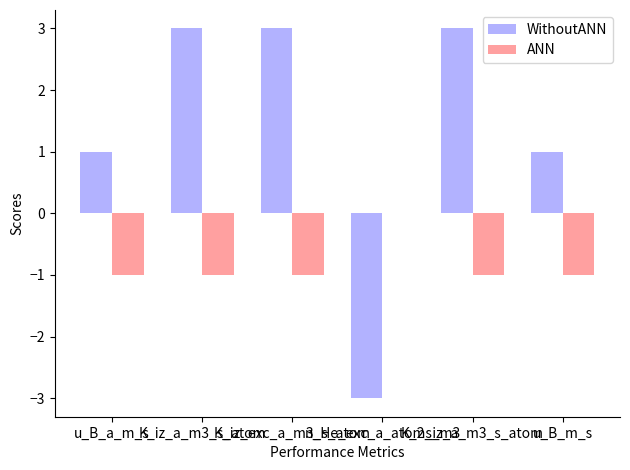

What is the greatest value displayed?

3